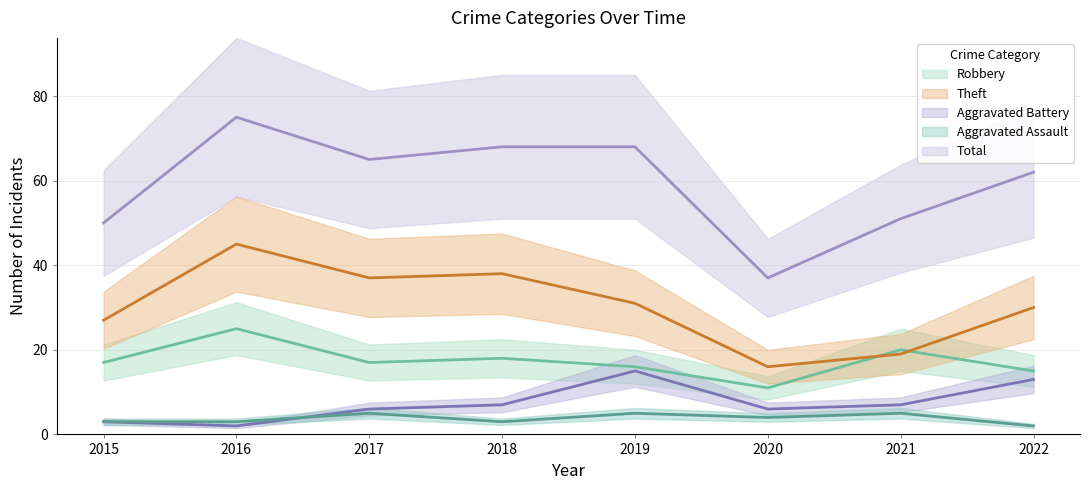

The value of Robbery at 2018 is 18. True or false?

True